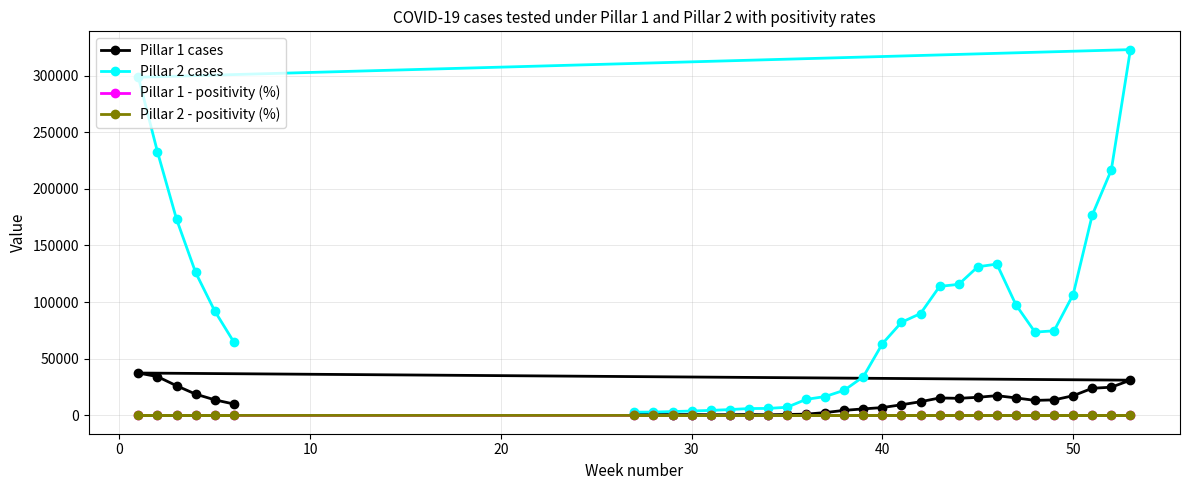

At how many categories does at least one series exceed 1813?

33